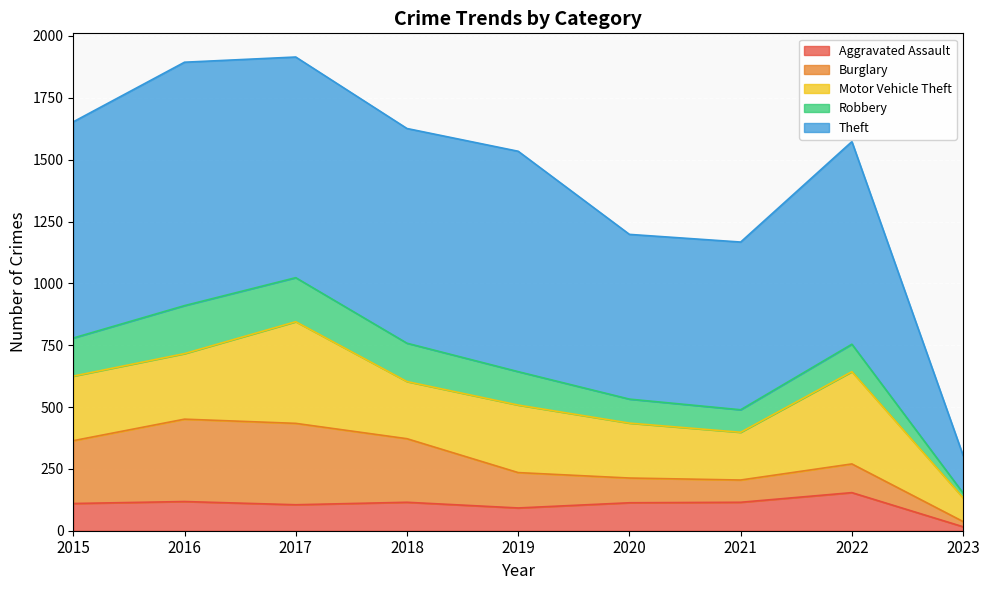

What is the maximum value shown in the chart?

984